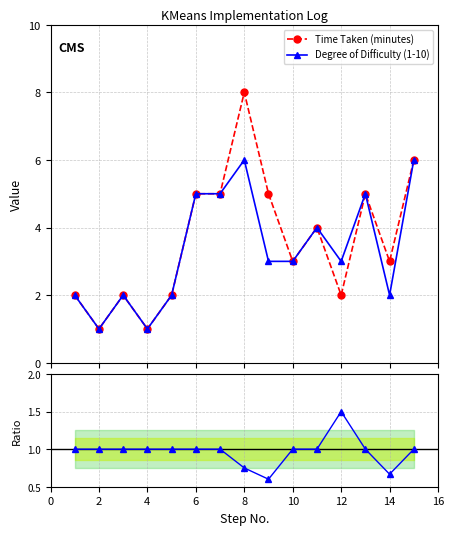

How many distinct data groups are displayed?

3